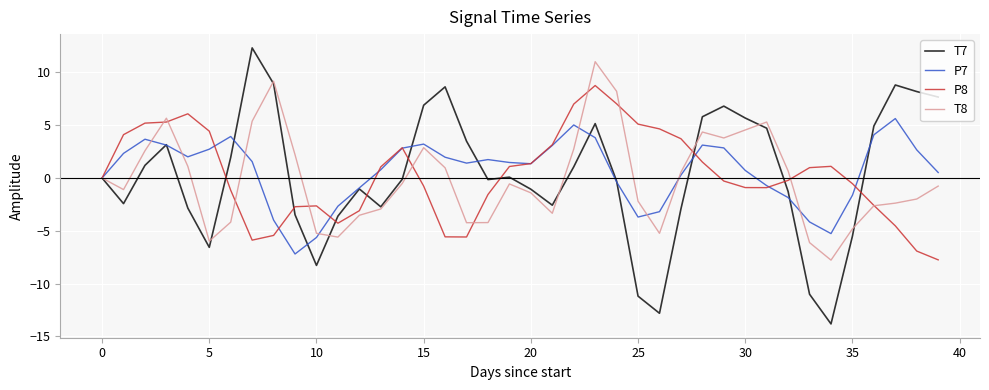

What is the maximum value shown in the chart?

12.3